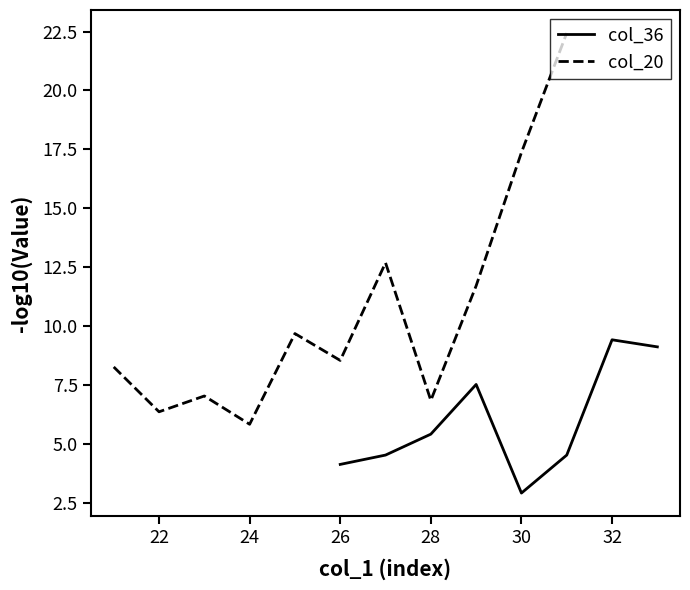

How many values in col_20 are above zero?

11